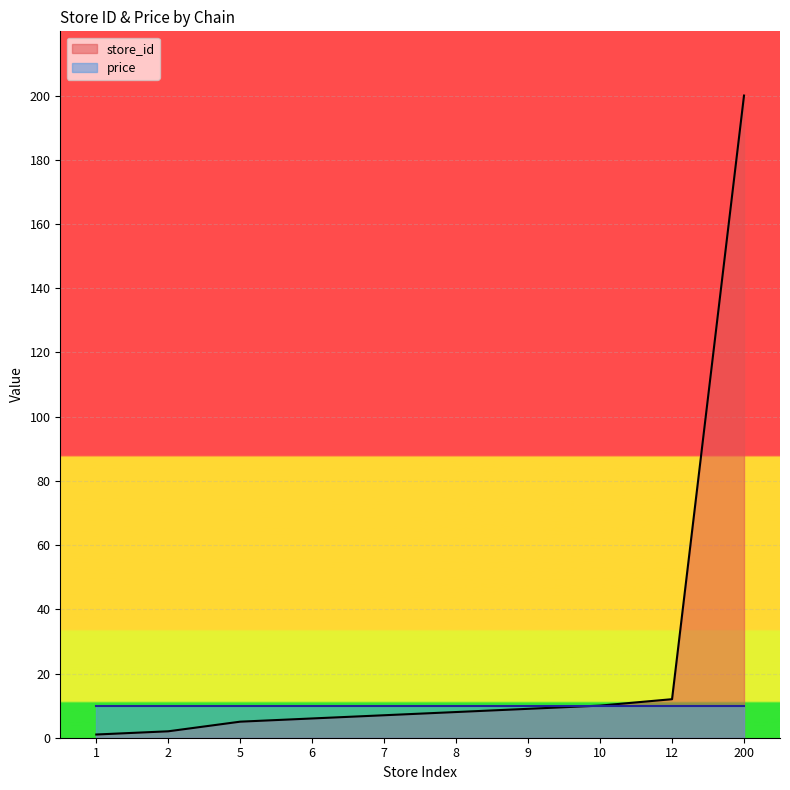

Reading left to right, list all the values displayed in this chart.

1=1	2=2	5=5	6=6	7=7	8=8	9=9	10=10	12=12	200=200